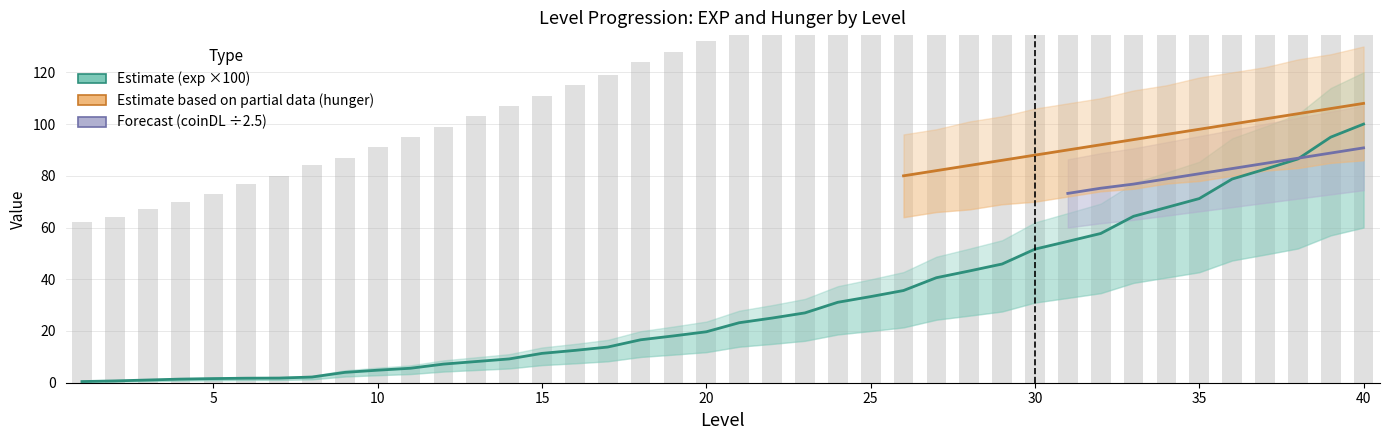

Are the bars grouped side by side (vs. stacked)?

Yes